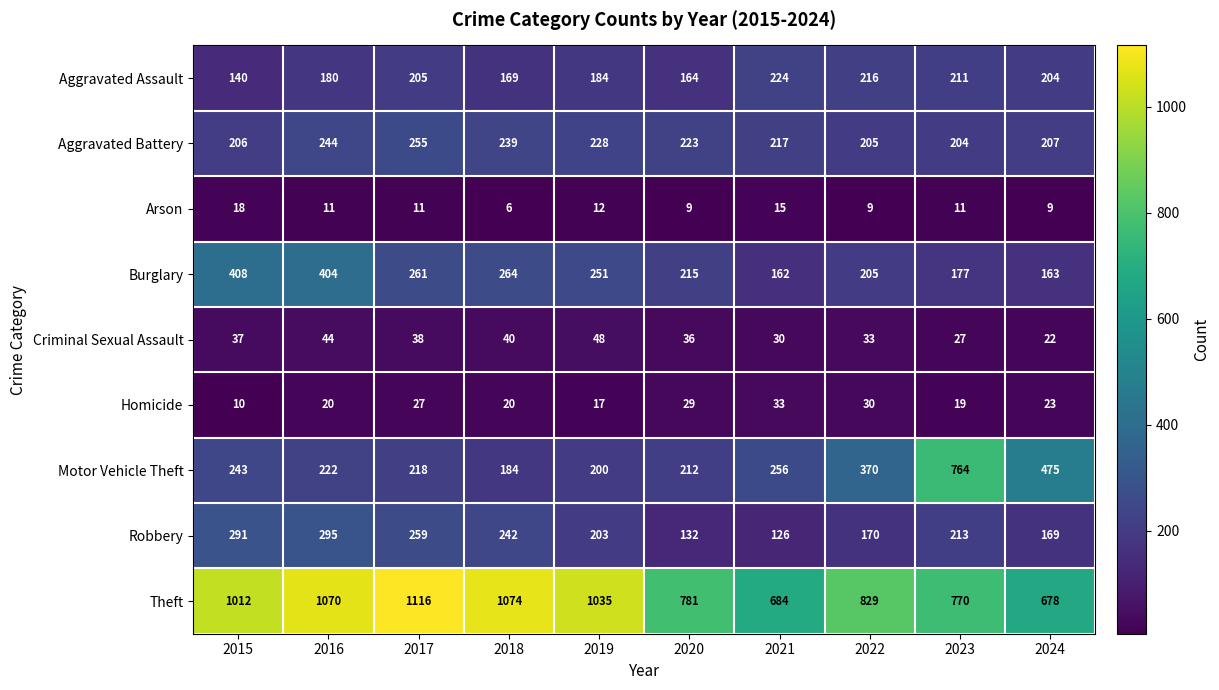

Rank the series at 2023 from lowest to highest value.

Arson, Homicide, Criminal Sexual Assault, Burglary, Aggravated Battery, Aggravated Assault, Robbery, Motor Vehicle Theft, Theft